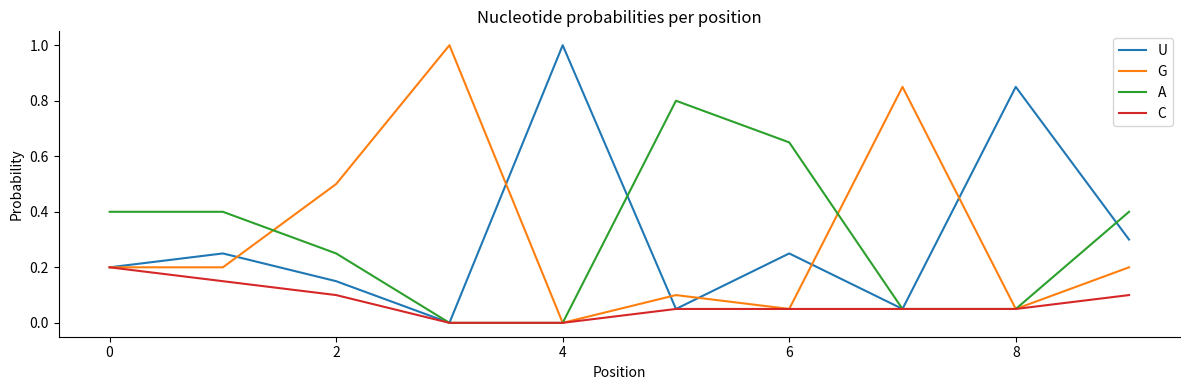

What is the greatest value displayed?

1.0